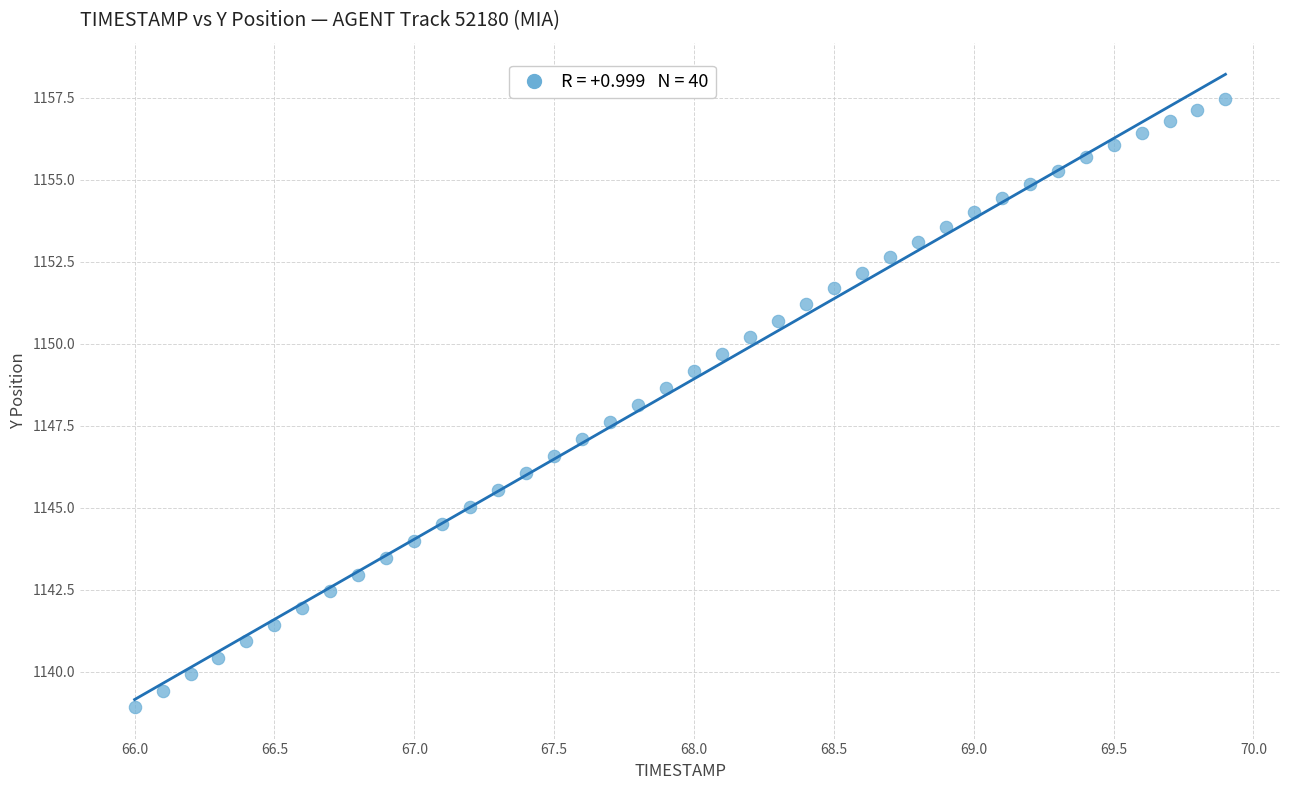

What is the range of Y values (max minus min)?

18.5